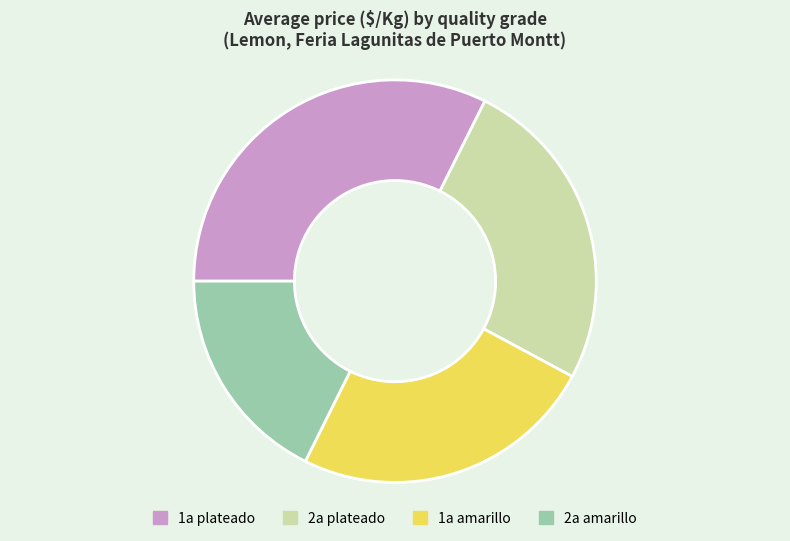

Does 1a amarillo account for over 50% of the chart?

No